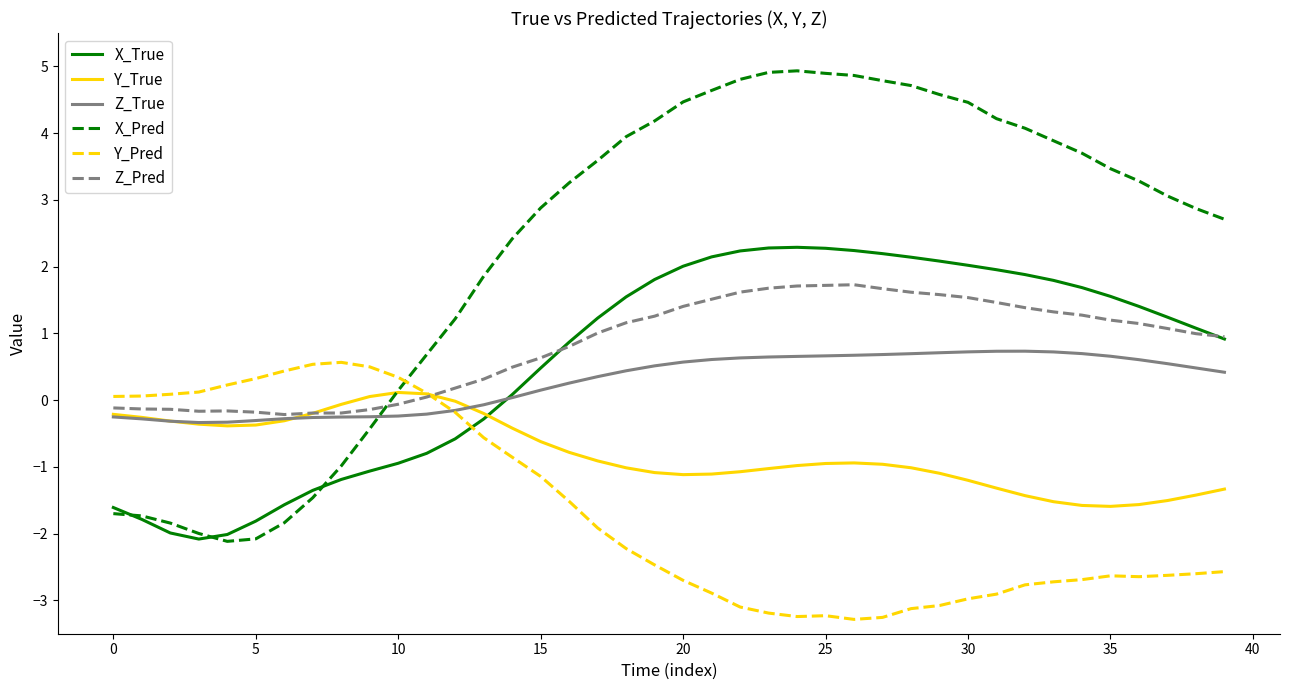

Count the number of categories in the chart.

40